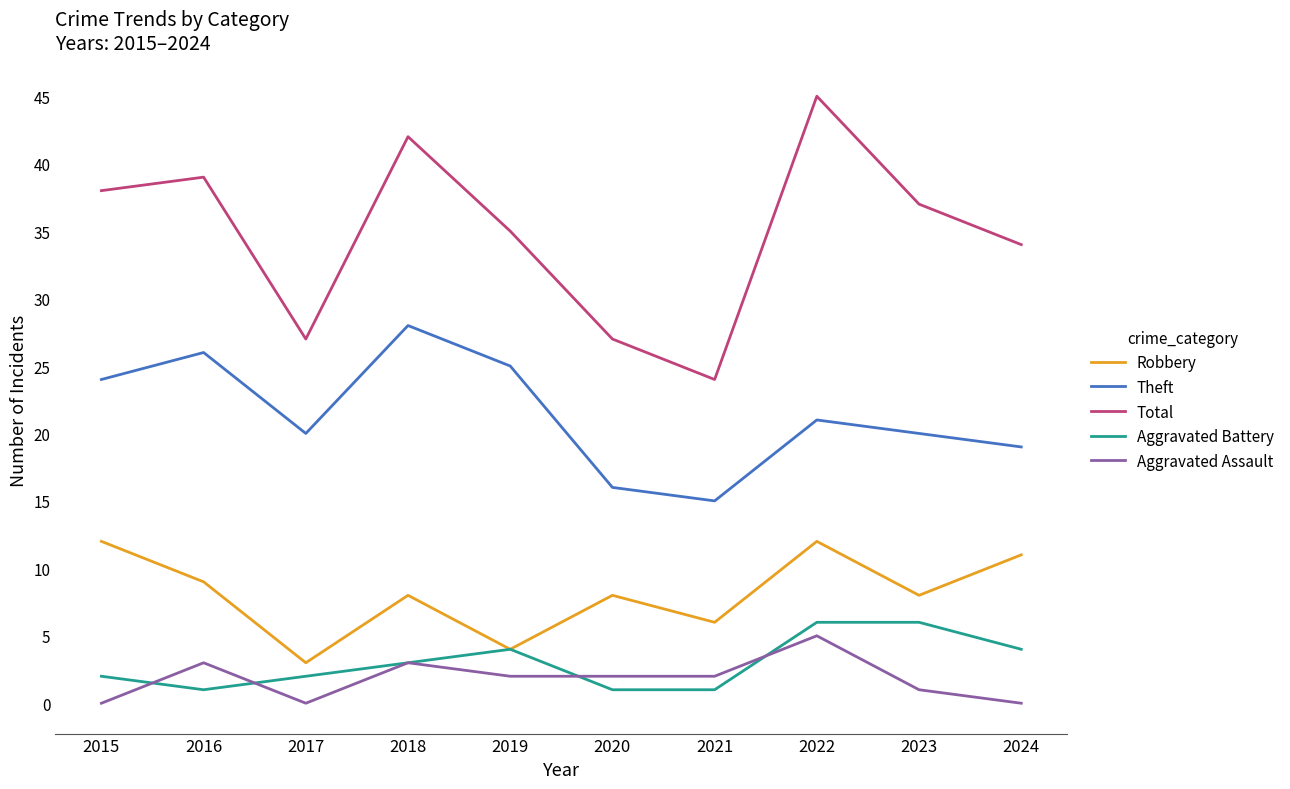

What is the total value across all series at 2015?

76